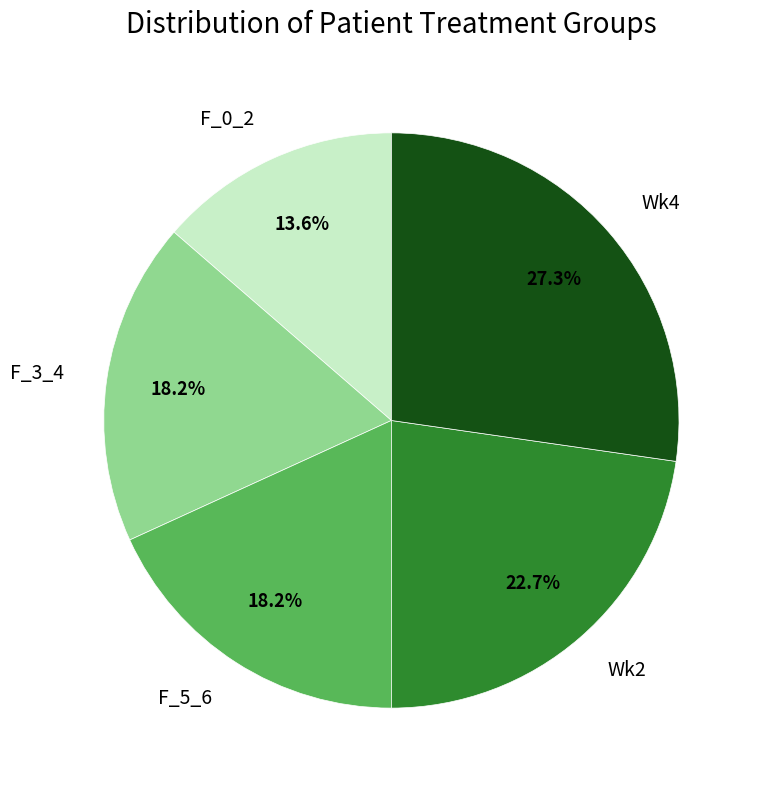

How much of the chart is everything except F_5_6?

81.8%